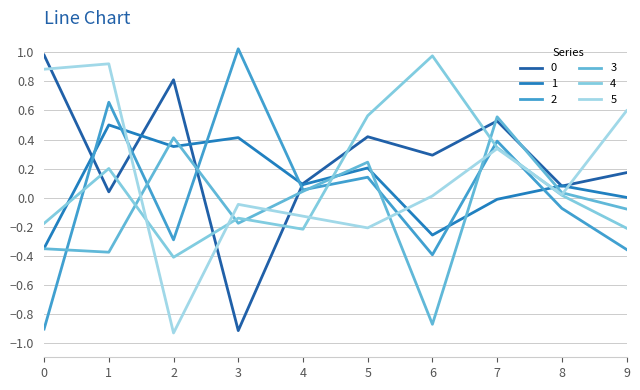

Does the chart have visible grid lines?

Yes